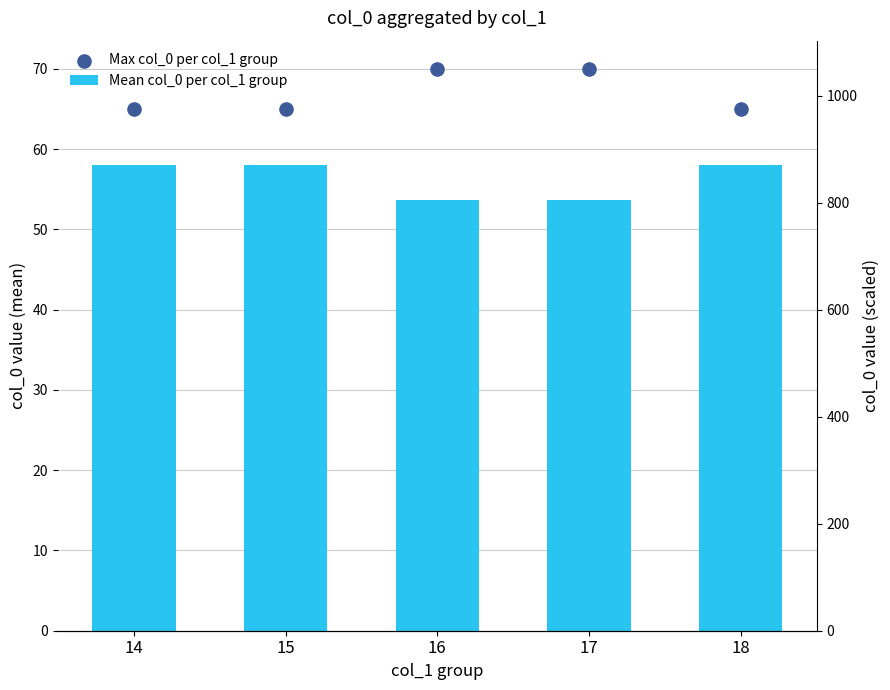

At how many categories does at least one series exceed 65?

2